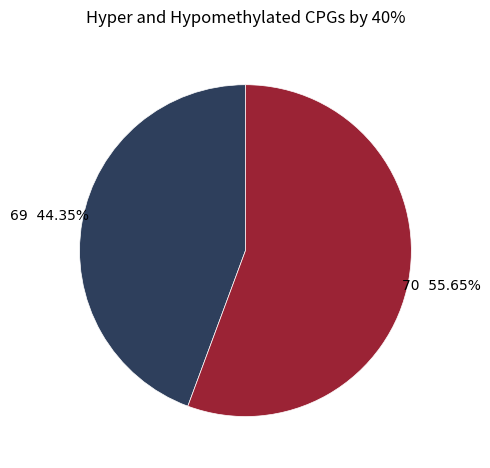

The 70 slice represents 63% of the pie. True or false?

False